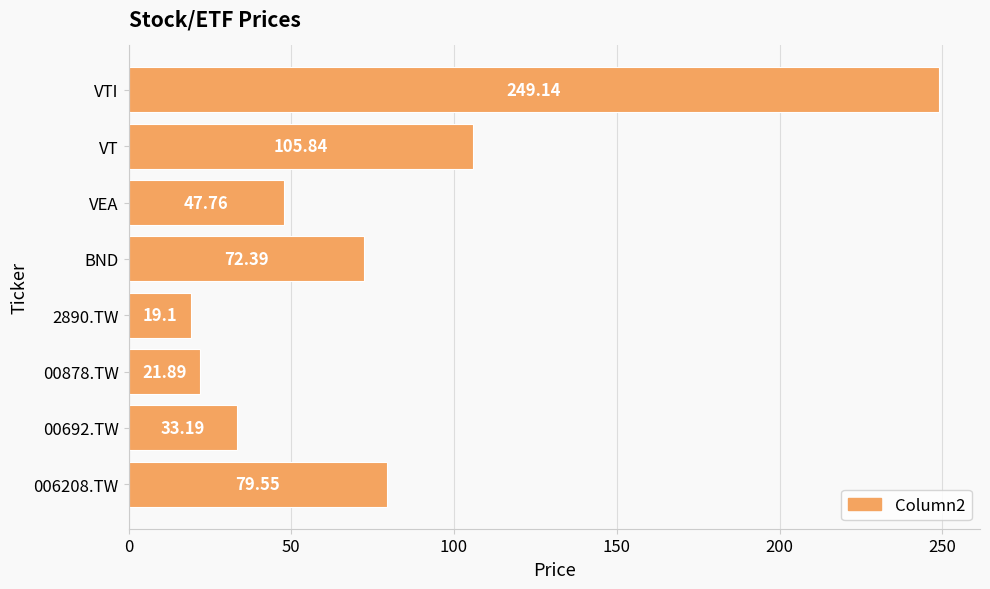

What is the difference between the second highest and minimum values?

86.7